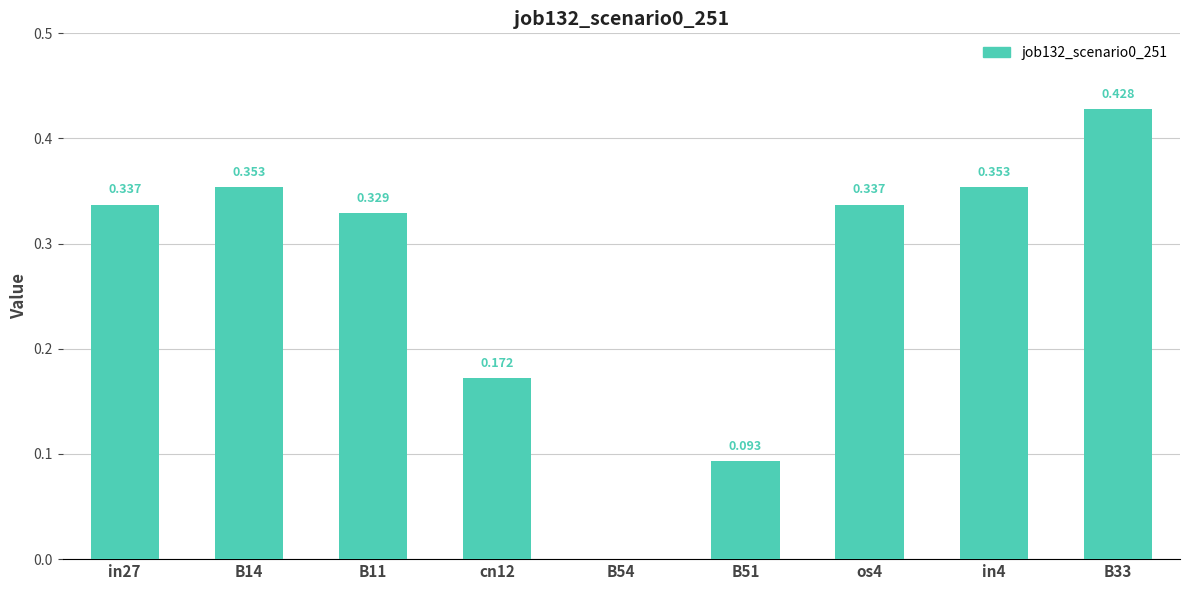

How many values are between 0 and 1?

9